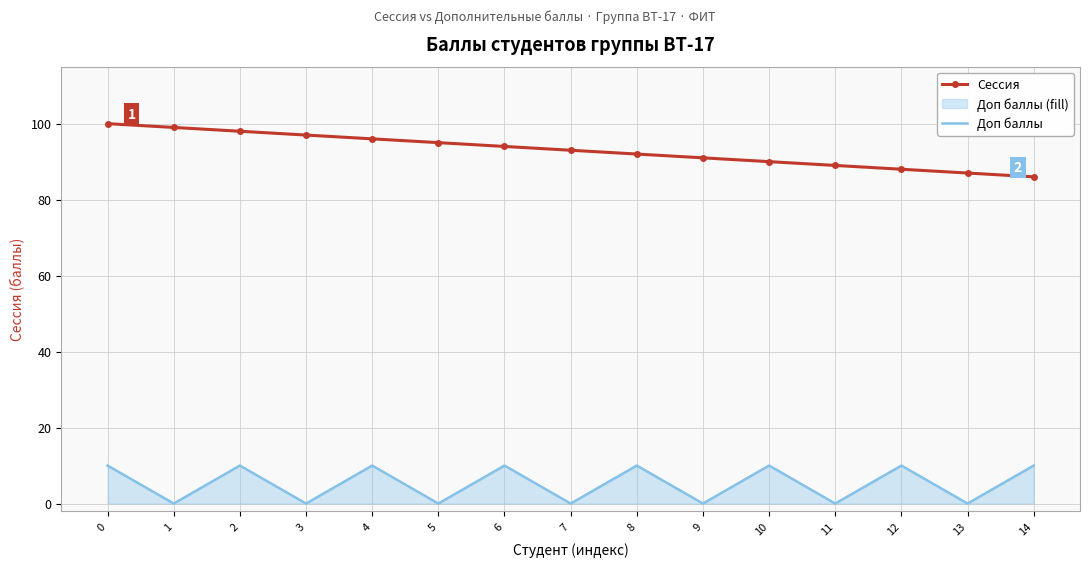

What is the value of the Доп баллы point at the 15th from the left?

10